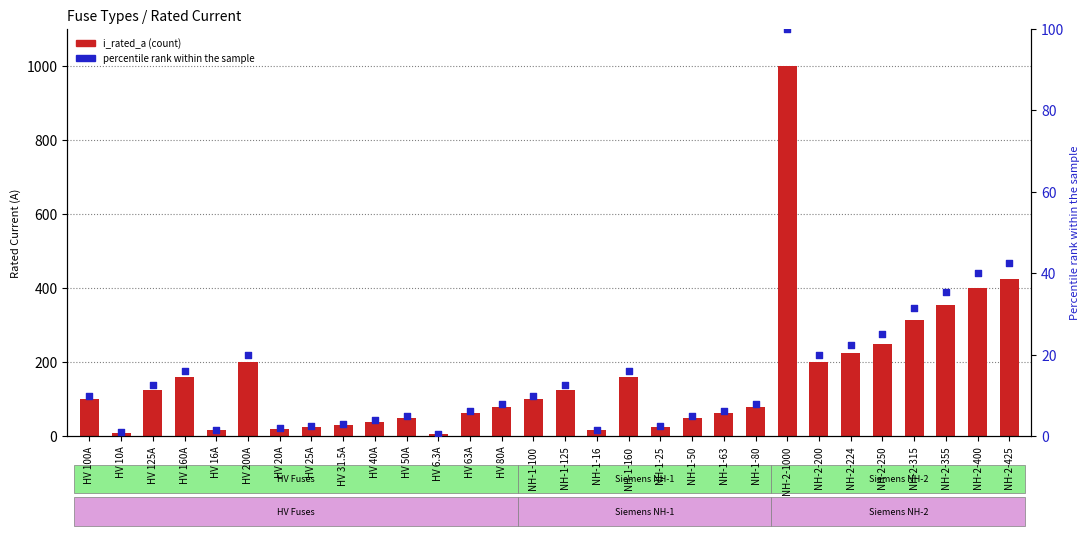

At which category is the sum across all series the highest?

NH-2-1000